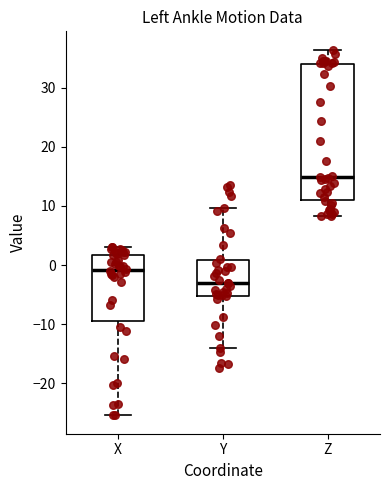

Reading left to right, transcribe this box plot: for each box, give where its median line is, the range the box spans, and where its two whiskers end, as read against the y-axis. The values are not printed on the chart, so give them approximately, as read against the axis.

X: median -1, box -10 to 2, whiskers -25 to 3
Y: median -3, box -5 to 1, whiskers -14 to 10
Z: median 15, box 11 to 34, whiskers 8 to 36